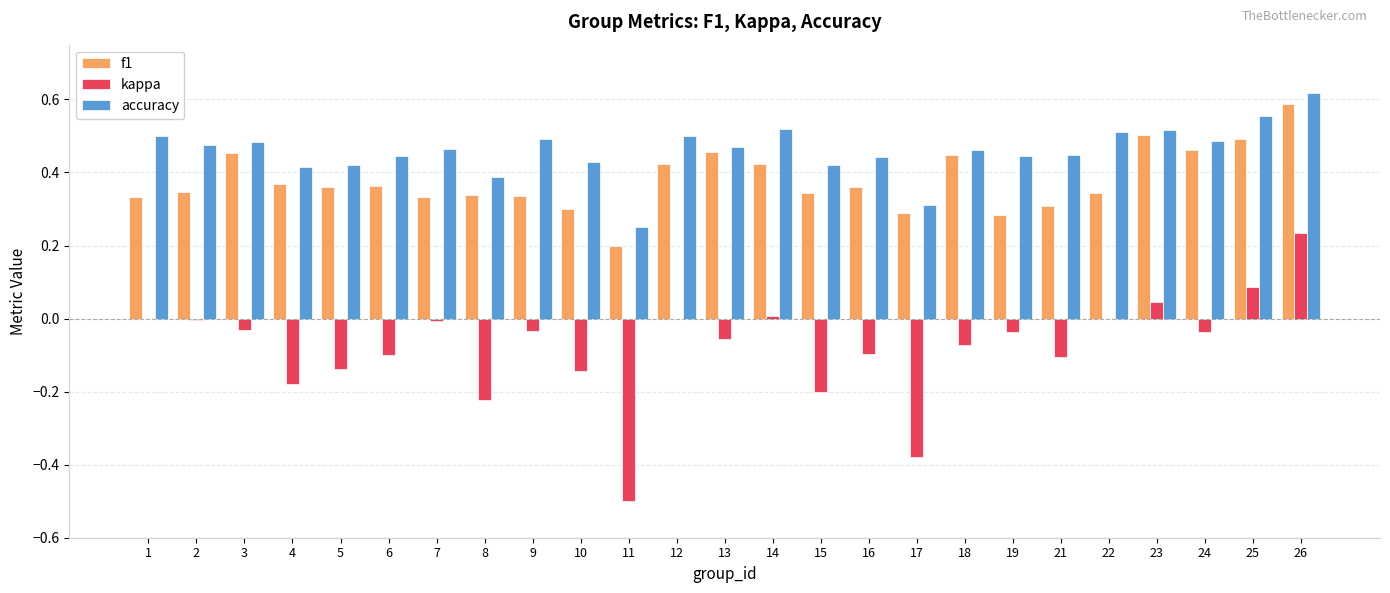

At which label does accuracy reach its peak?

26